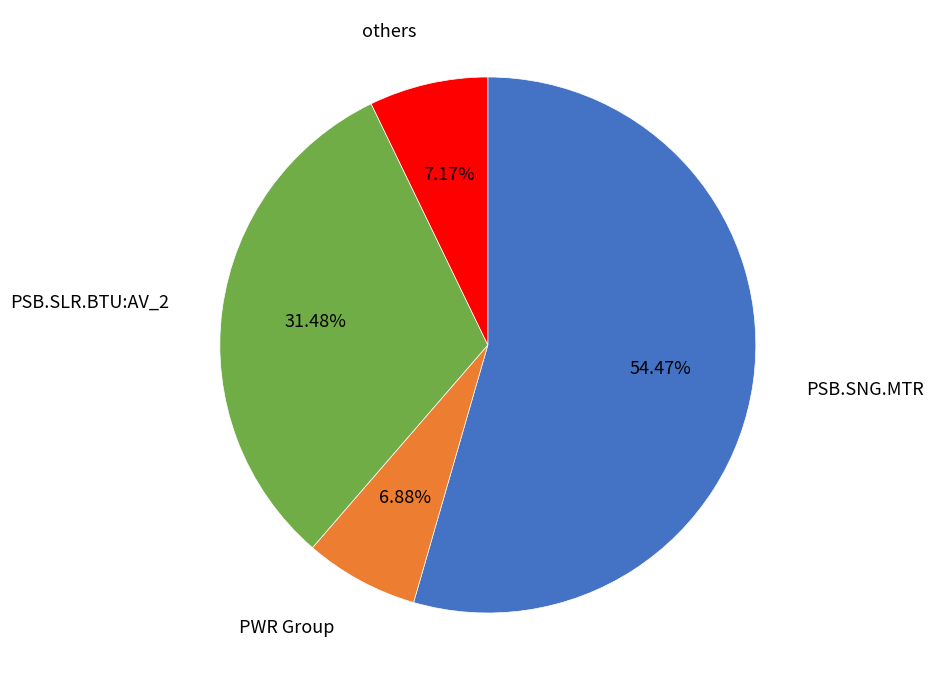

Is there any slice that represents more than half of the pie?

Yes